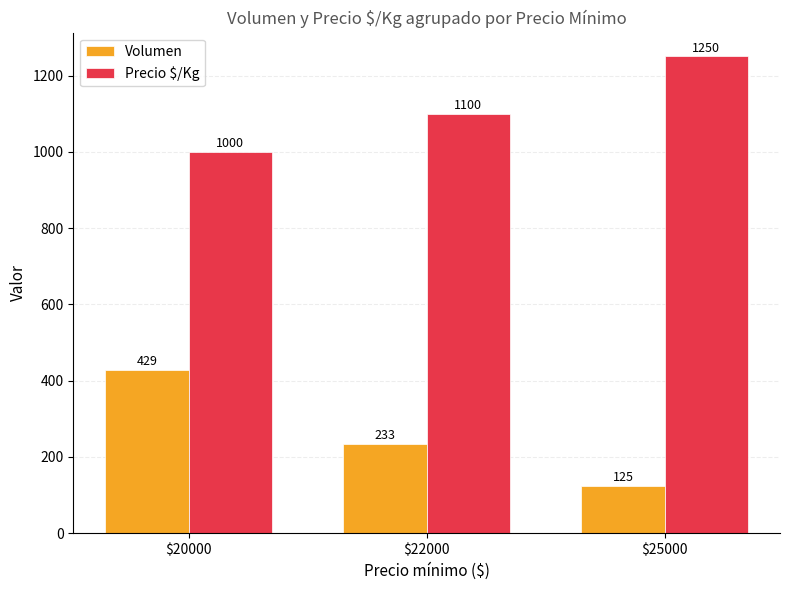

What are all the series names shown in the legend?

Volumen, Precio $/Kg